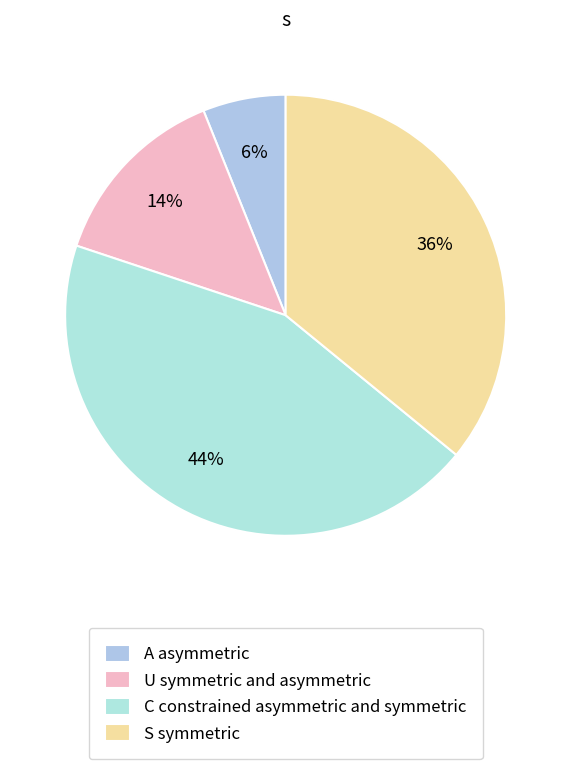

Is there any slice that represents more than half of the pie?

No